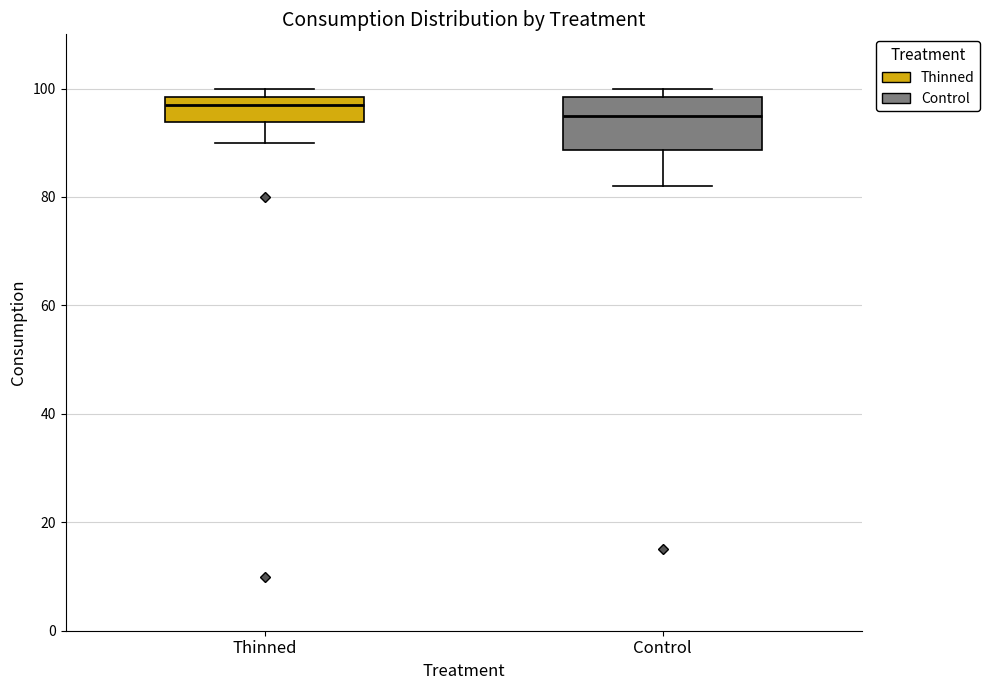

Reading left to right, read every box against the y-axis: the position of its median line, the range the box covers, and the ends of its whiskers. The values are not printed on the chart, so give them approximately, as read against the axis.

Thinned: median 98 (just below the box's upper edge), box 94 to 98, whiskers 90 to 100
Control: median 96, box 88 to 98, whiskers 82 to 100